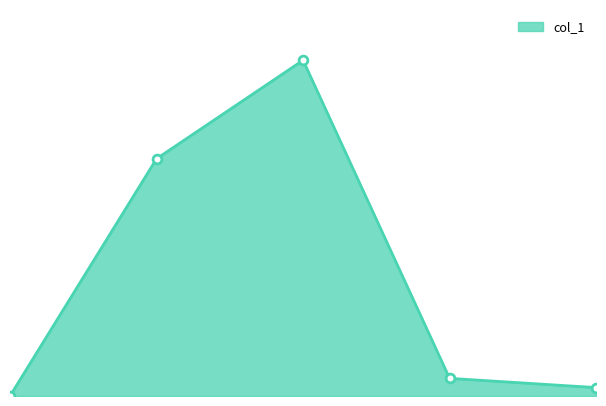

Does the chart have visible grid lines?

No